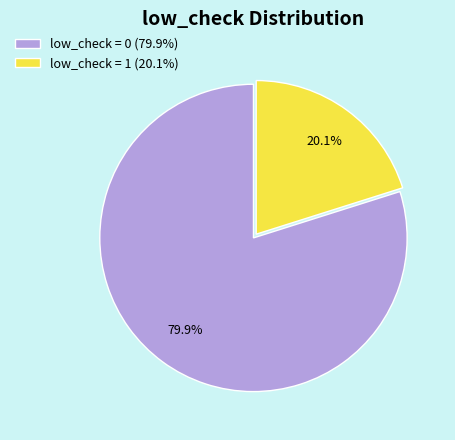

Rank the categories by value from lowest to highest.

low_check = 1, low_check = 0